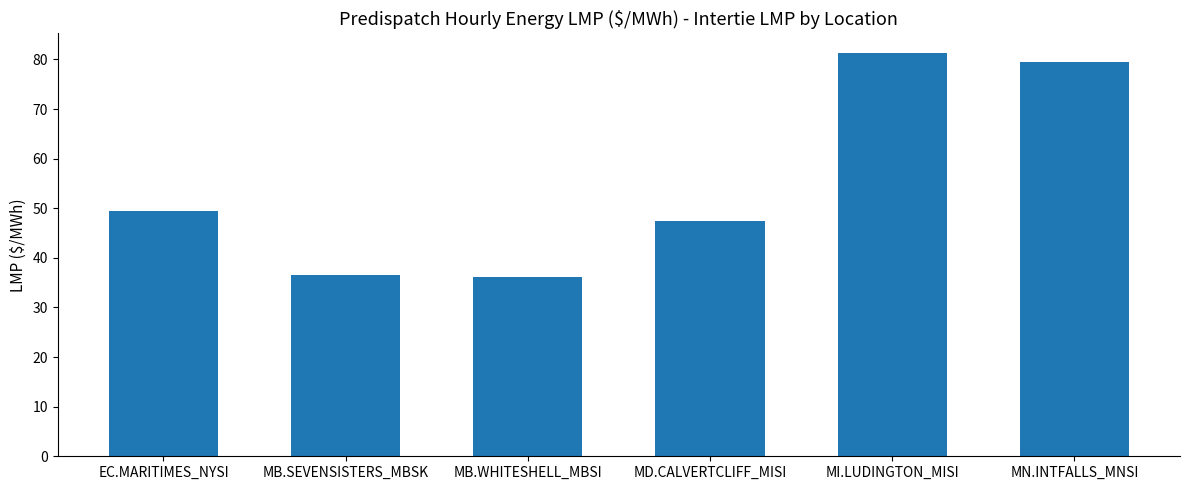

What is the maximum value shown in the chart?

81.2